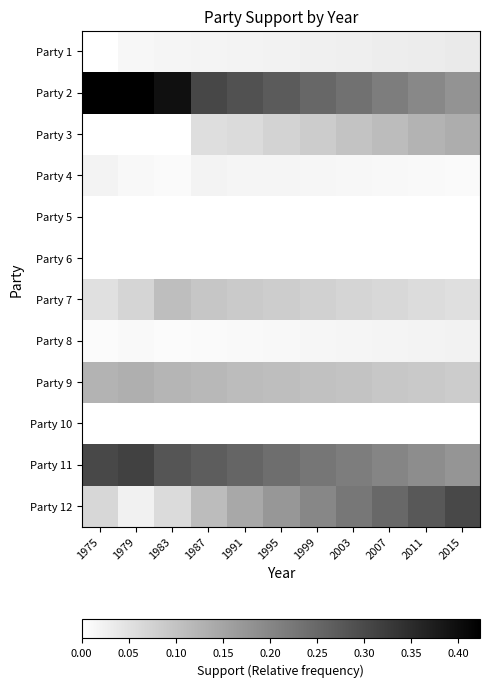

Count the number of data series in this chart.

12